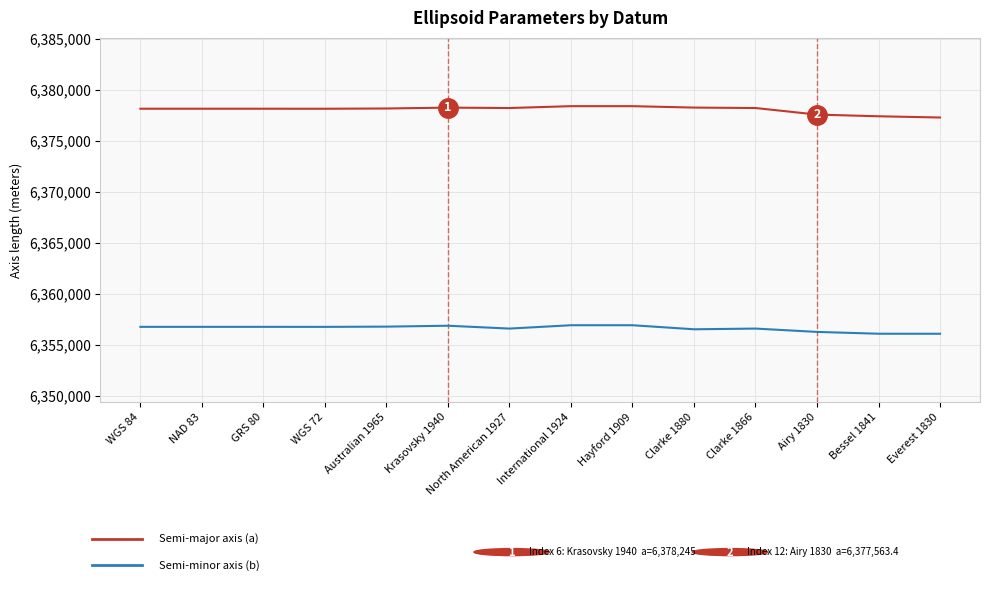

What is the spread (max minus min) of values at Airy 1830?

21306.5